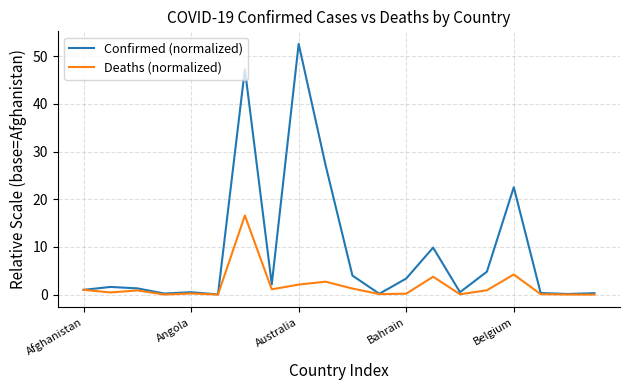

Which series has the largest total across all categories?

Confirmed (normalized)